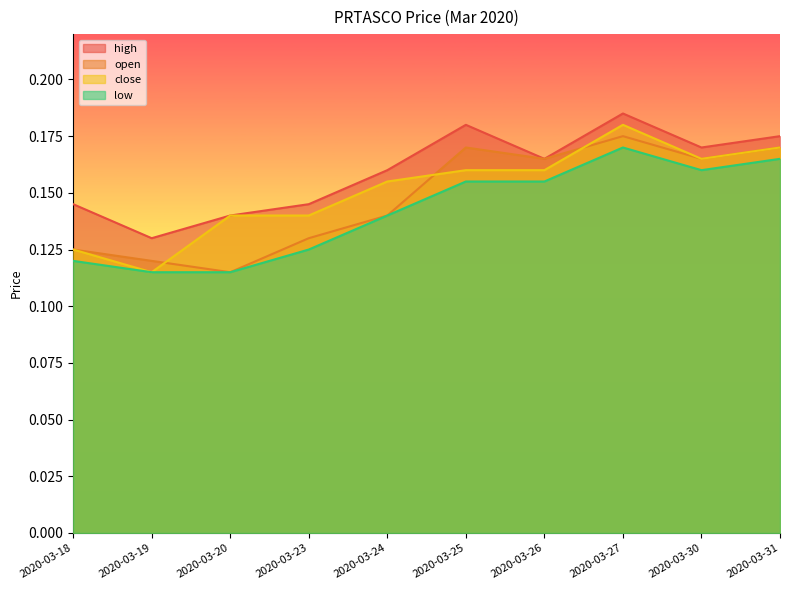

Which series changed the most between 2020-03-26 and 2020-03-27?

high